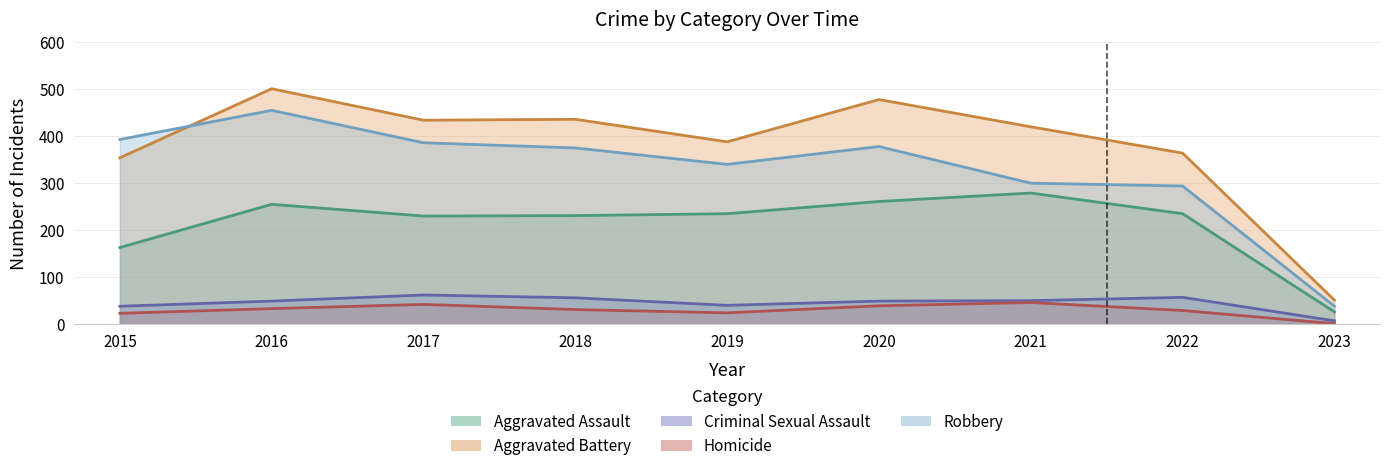

True or false: Robbery and Homicide cross at least once.

False